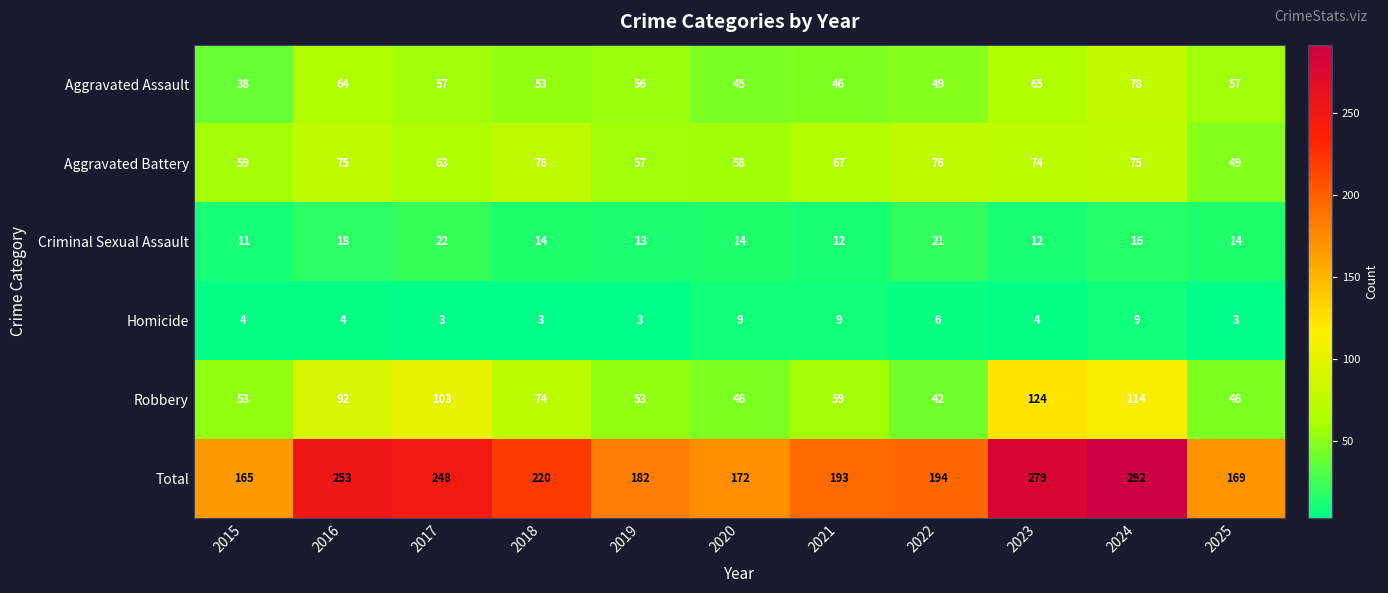

At how many categories does at least one series exceed 8?

11